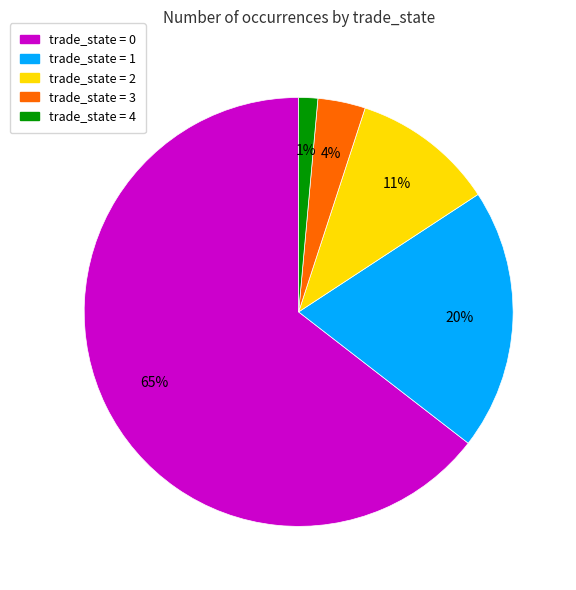

To the nearest percent, what is the average slice percentage?

20%